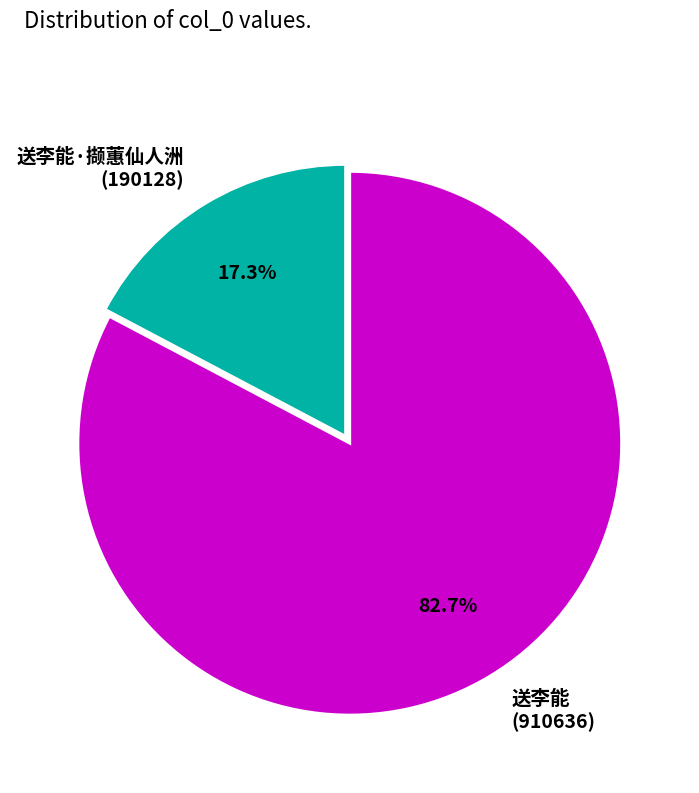

Which category accounts for the majority?

送李能 (910636)